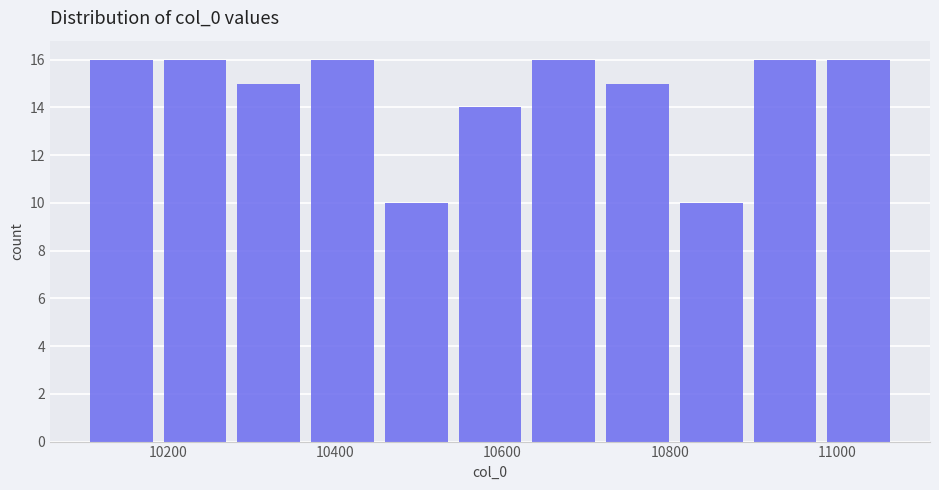

What is the height of the bar covering 10100 to 10180 on the x-axis? Neither the bar edges nor the heights are printed on the chart, so give them approximately, as read against the axes.

16